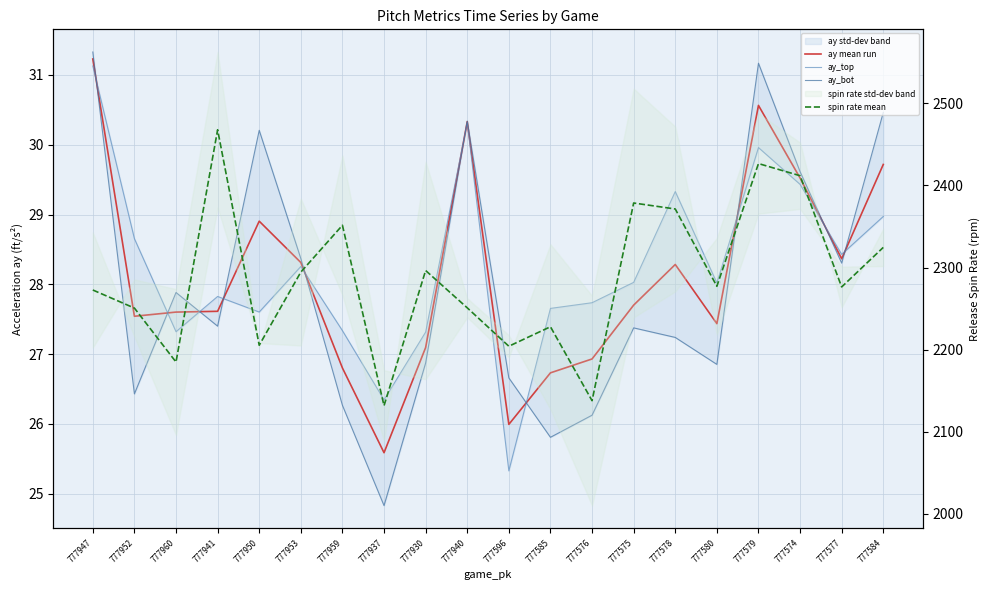

List the labels in order of ay_top value, largest first.

777947, 777940, 777579, 777574, 777578, 777584, 777952, 777577, 777953, 777575, 777580, 777941, 777576, 777585, 777950, 777959, 777960, 777930, 777937, 777596